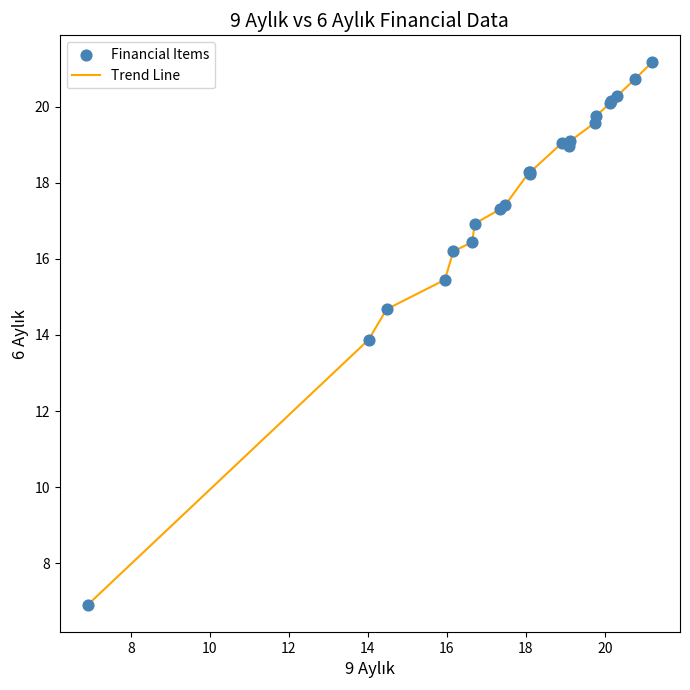

What is the greatest value displayed?

21.2